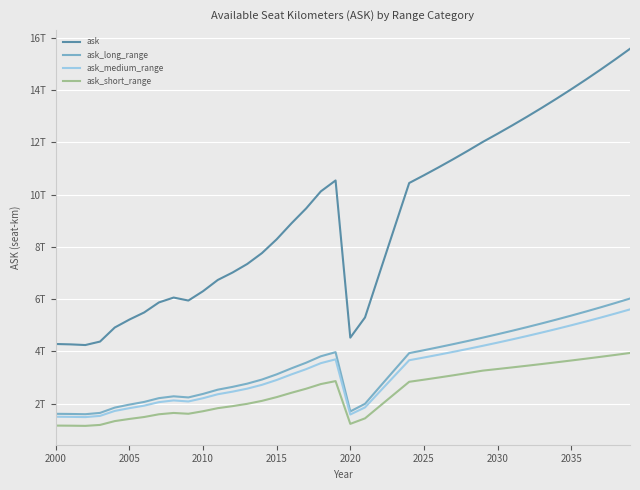

Does the chart have visible grid lines?

Yes